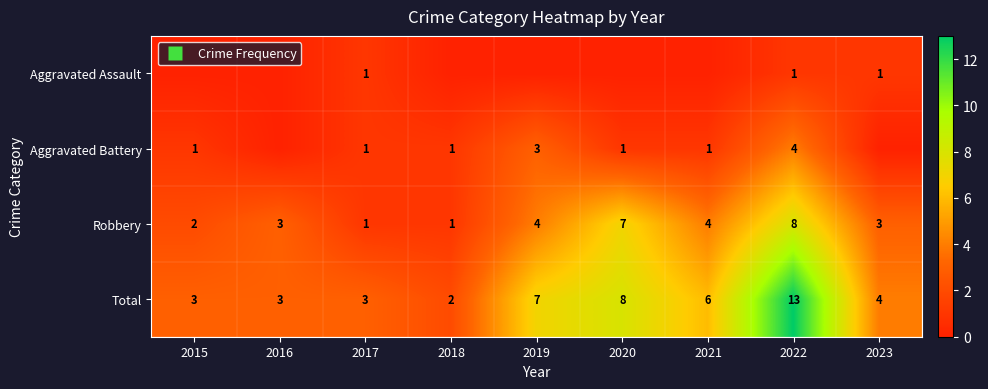

What is the sum of all Aggravated Battery values?

12